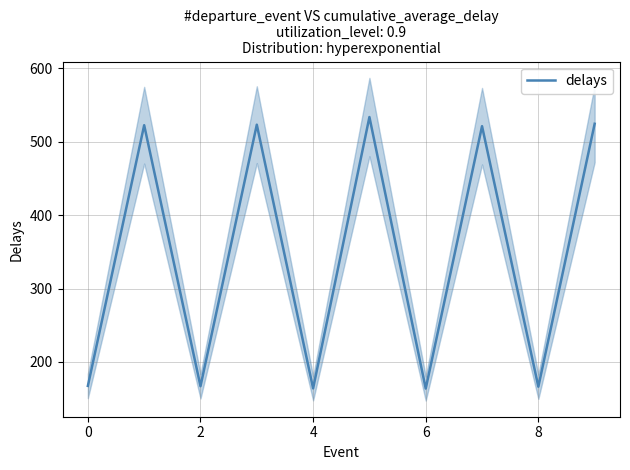

What is the highest value of the delays series?

533.6